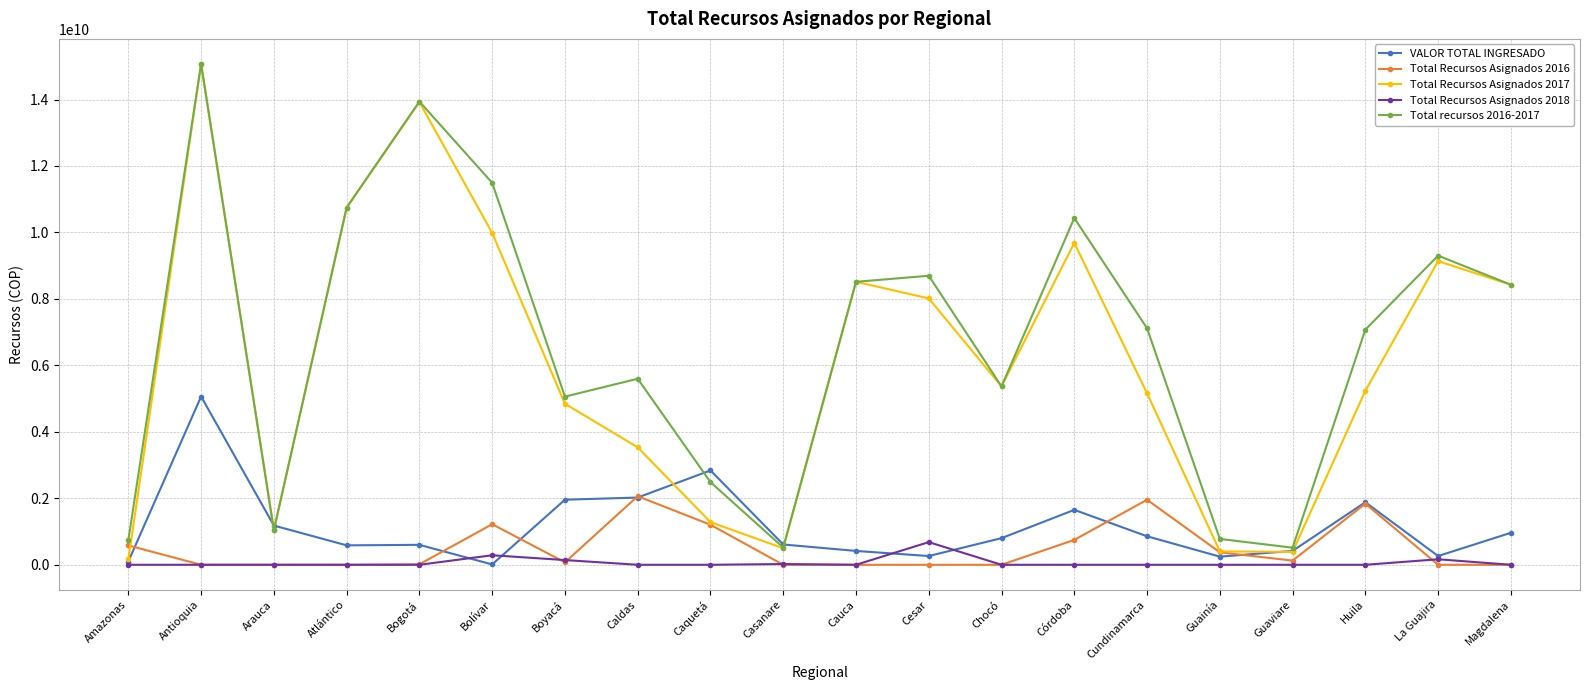

Which series changed the most between Boyacá and Guainía?

Total Recursos Asignados 2017